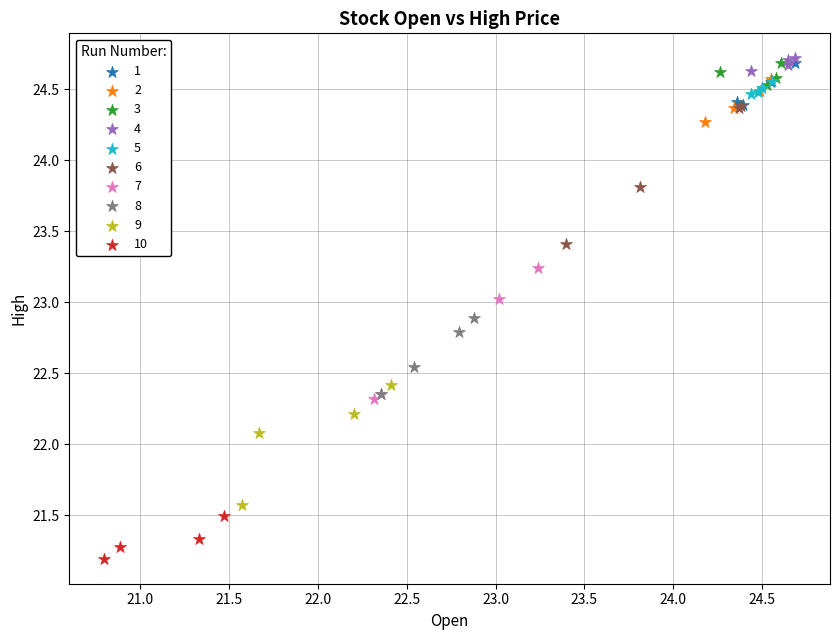

Which series has the largest Y range (max minus min)?

6